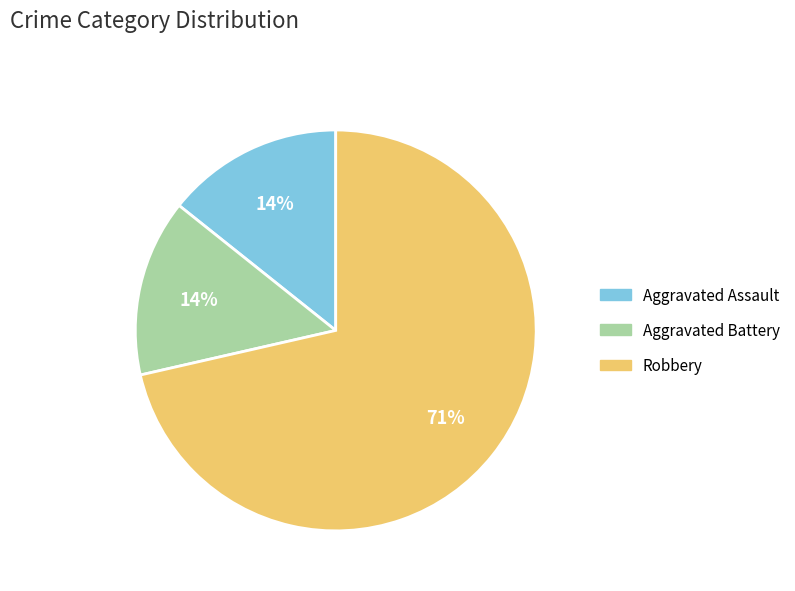

Count the number of slices in the pie.

3